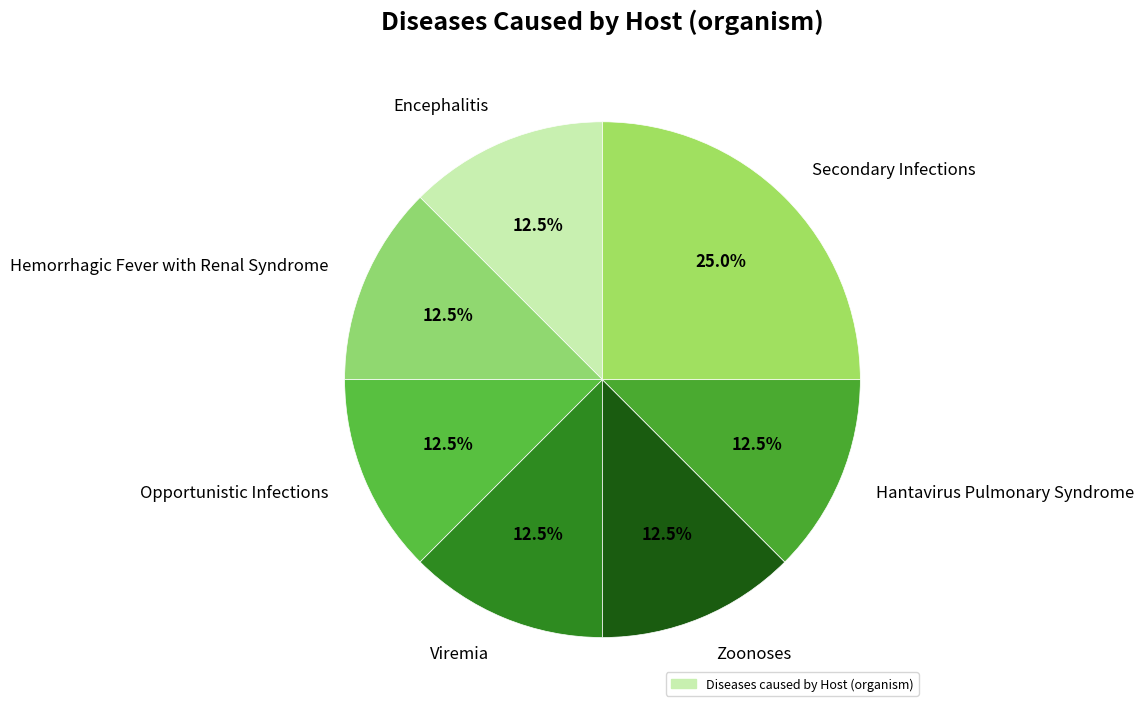

What is the ratio of the value at Secondary Infections to the value at Viremia?

2.0